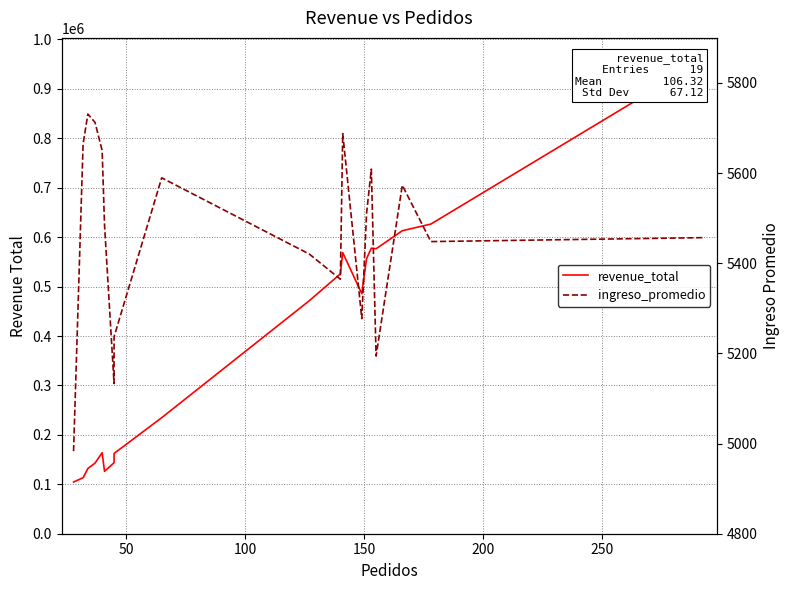

How many series are shown in this chart?

2